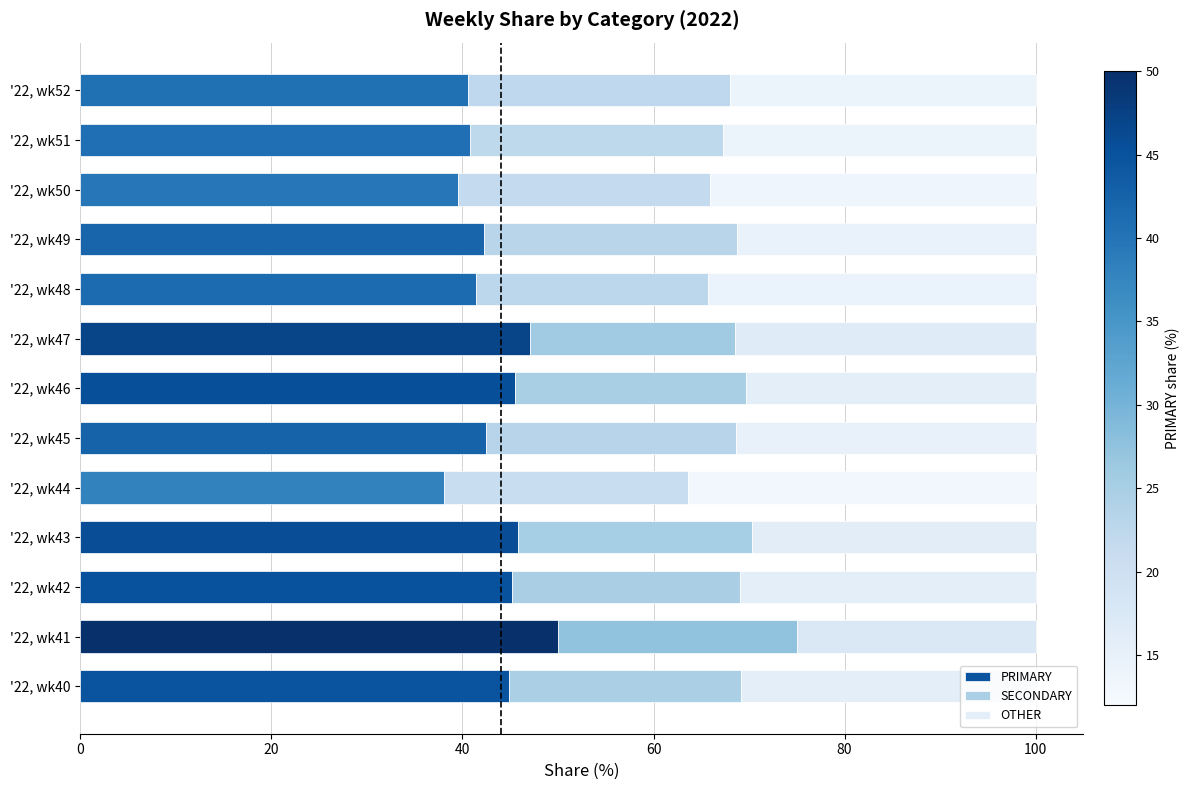

True or false: PRIMARY has a value of 30.3 at '22, wk47.

False